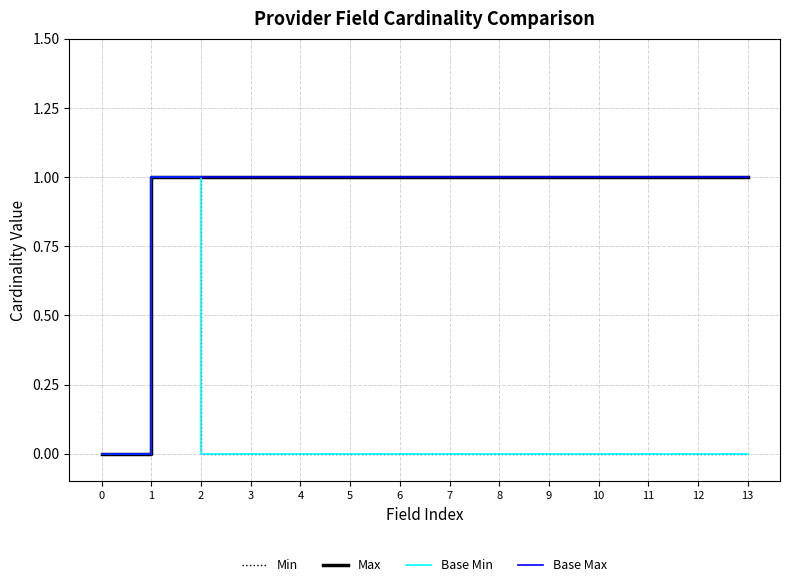

Between 9 and 13, which is larger?

9